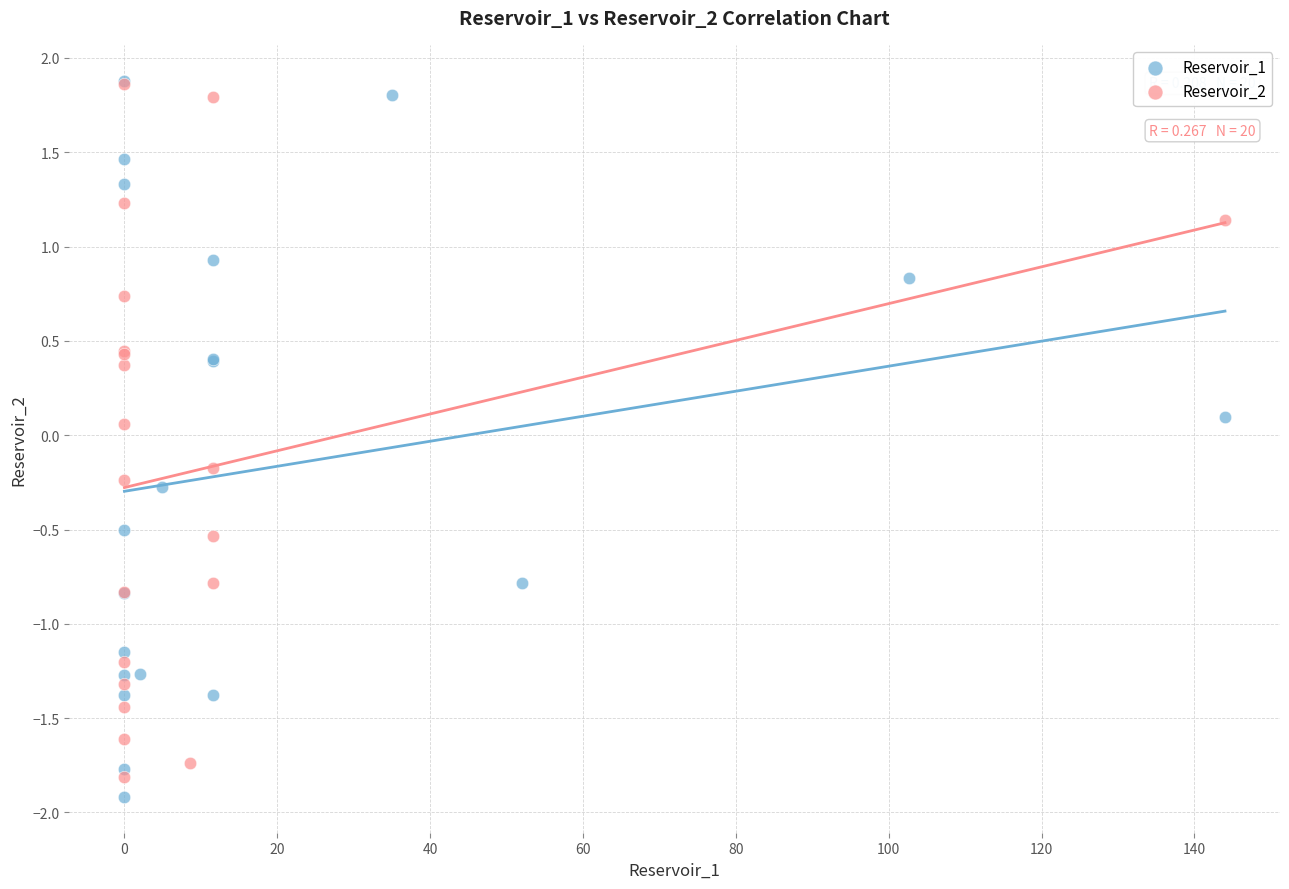

What are all the series names shown in the legend?

Reservoir_1, Reservoir_2